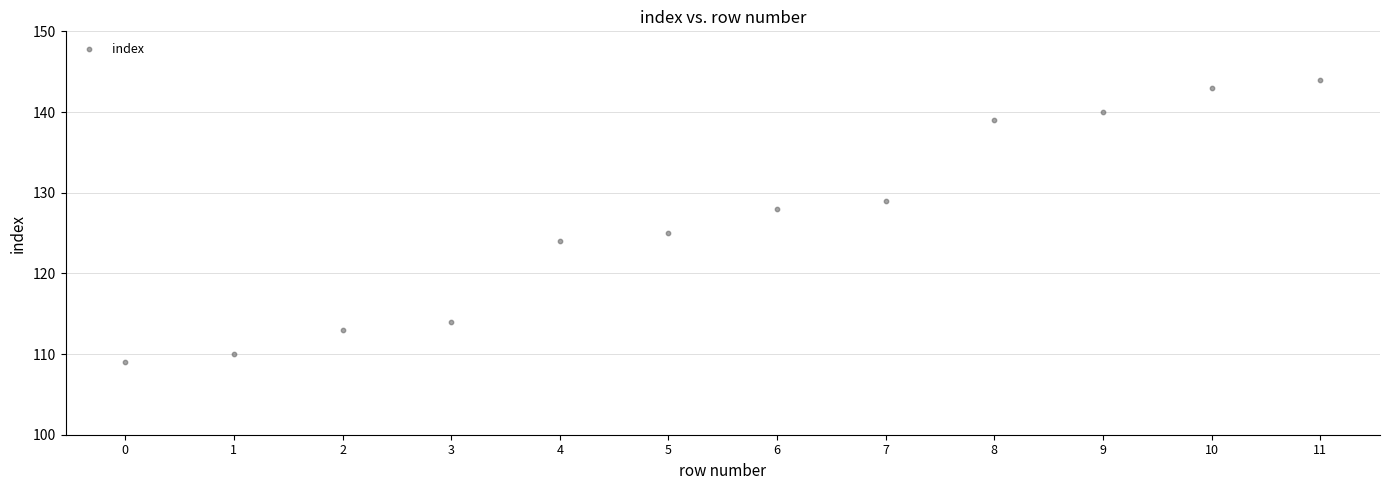

What Y value in the scatter plot is closest to 126?

125